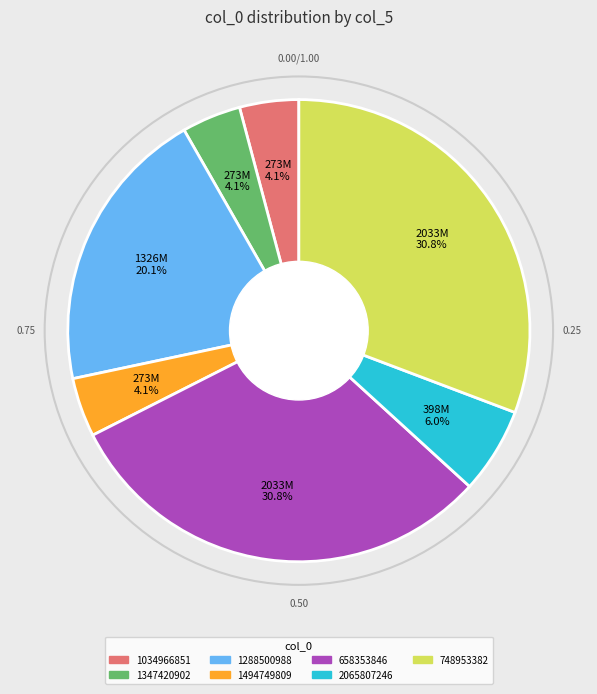

What is the ratio of the value at 1034966851 to the value at 2065807246?

0.7